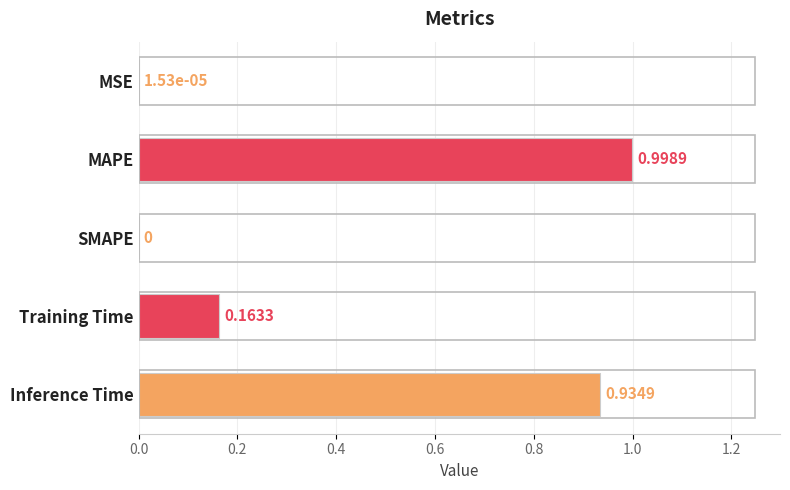

What is the average value?

0.4